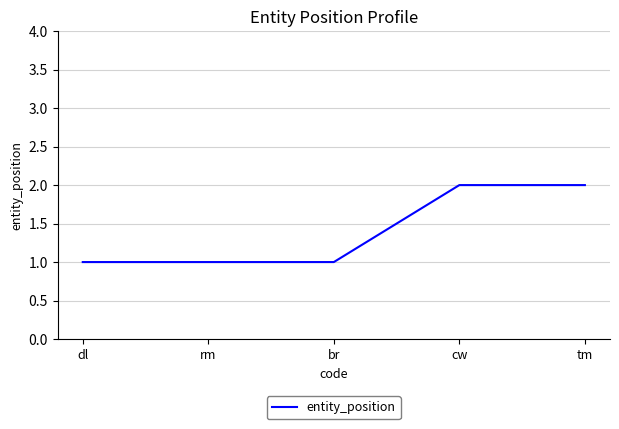

The value at br is 1. True or false?

True